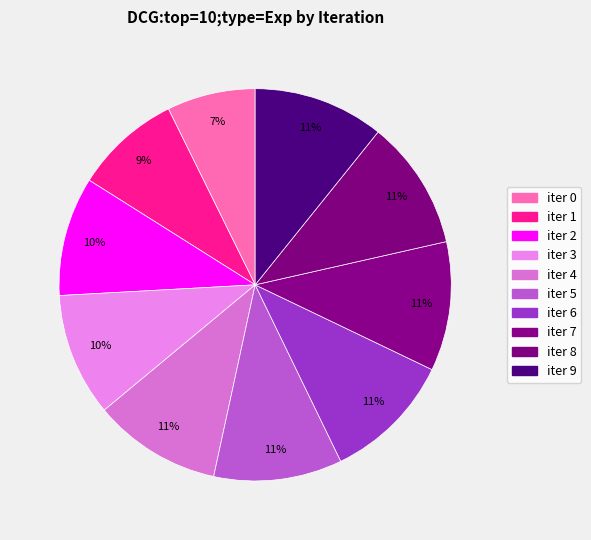

How many segments does this pie chart have?

10